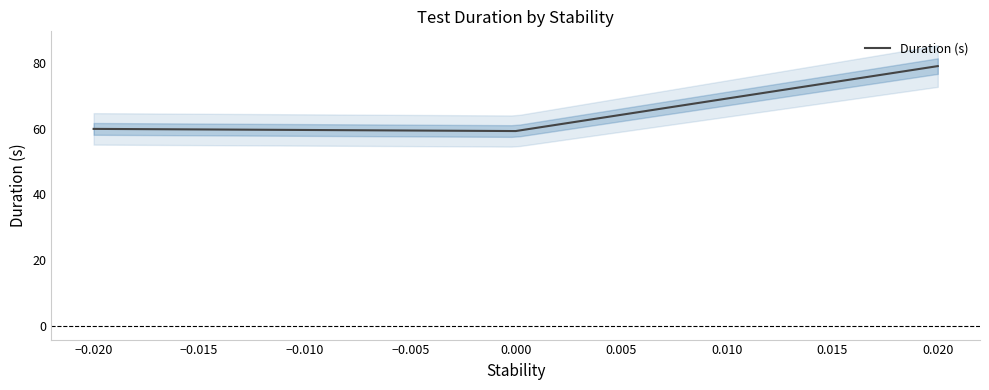

Reading left to right, transcribe all the data shown in this chart.

59.9	59.3	79.1